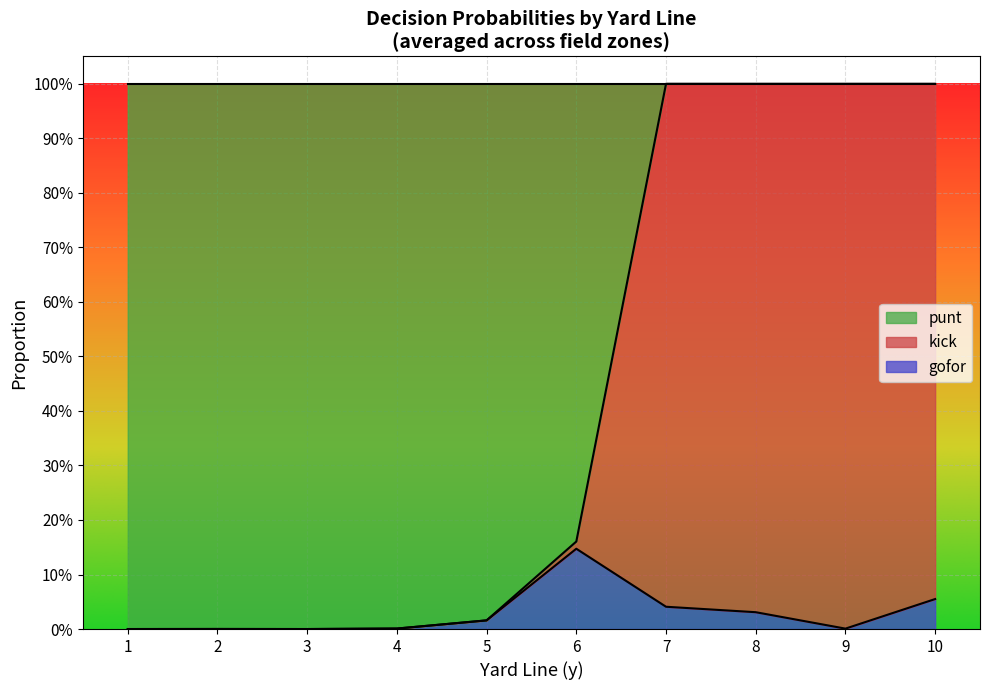

Which label corresponds to the smallest value in the chart?

7